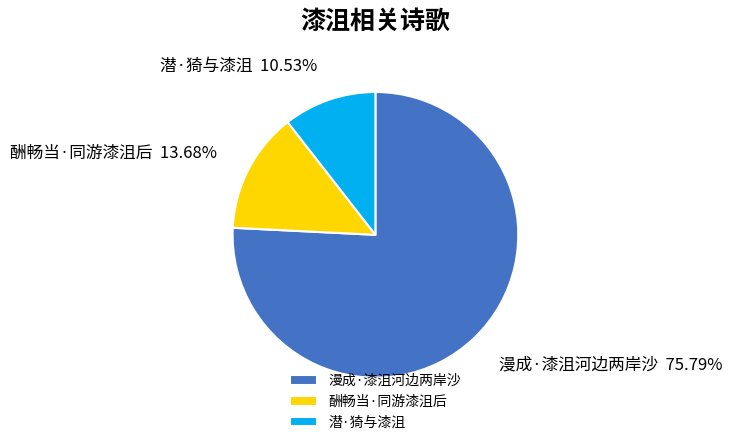

The 潜·猗与漆沮 slice represents 11% of the pie. True or false?

True